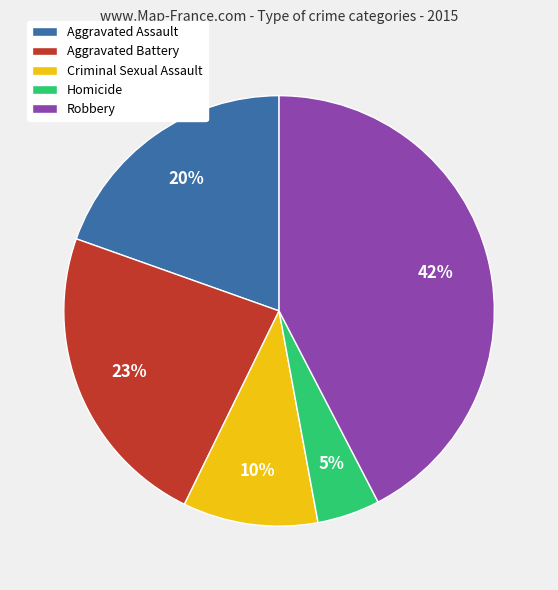

Which slice is the smallest?

Homicide